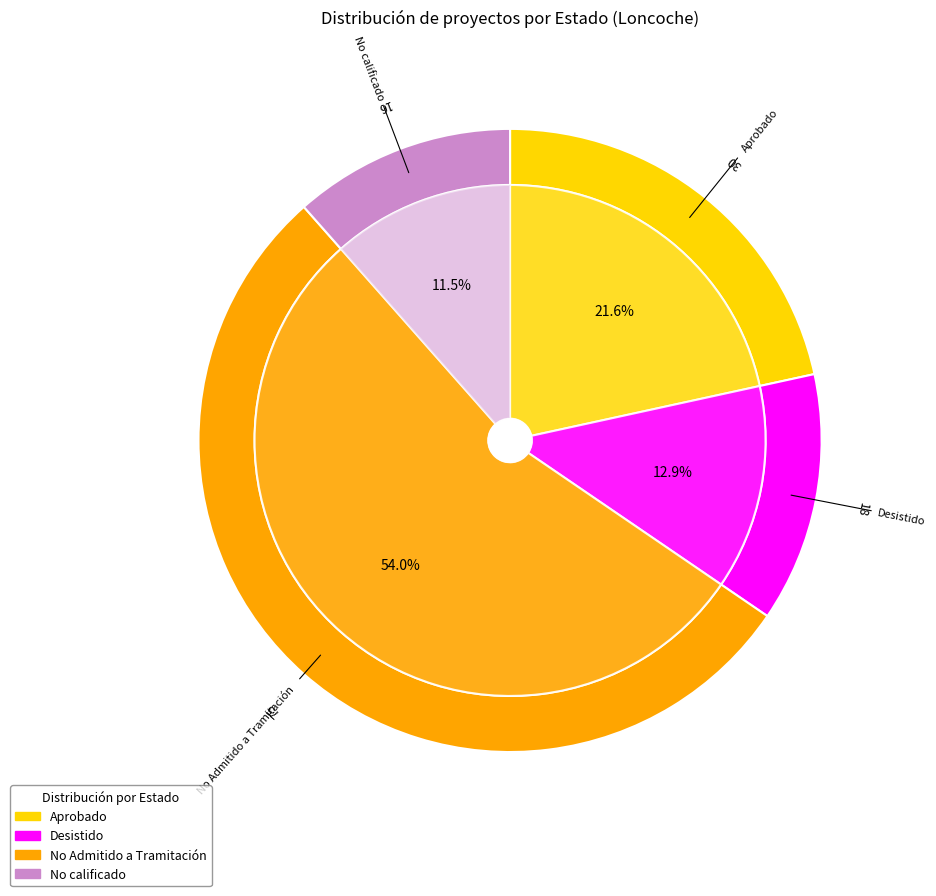

How many segments does this pie chart have?

4